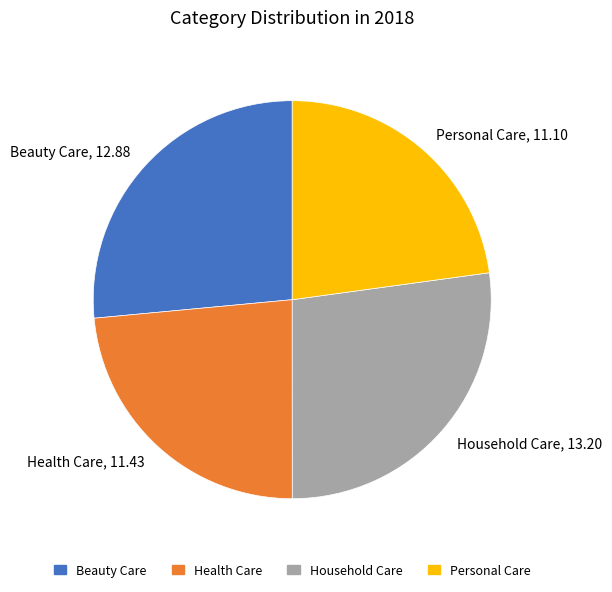

True or false: Health Care accounts for 24% of the total.

True